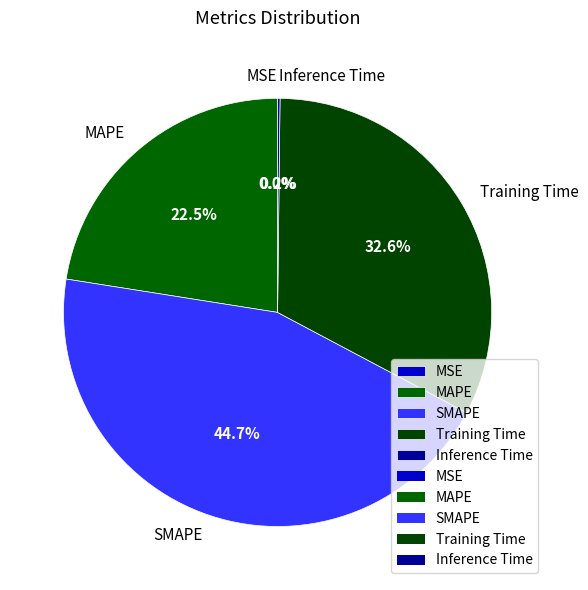

Is there a majority slice in this chart?

No